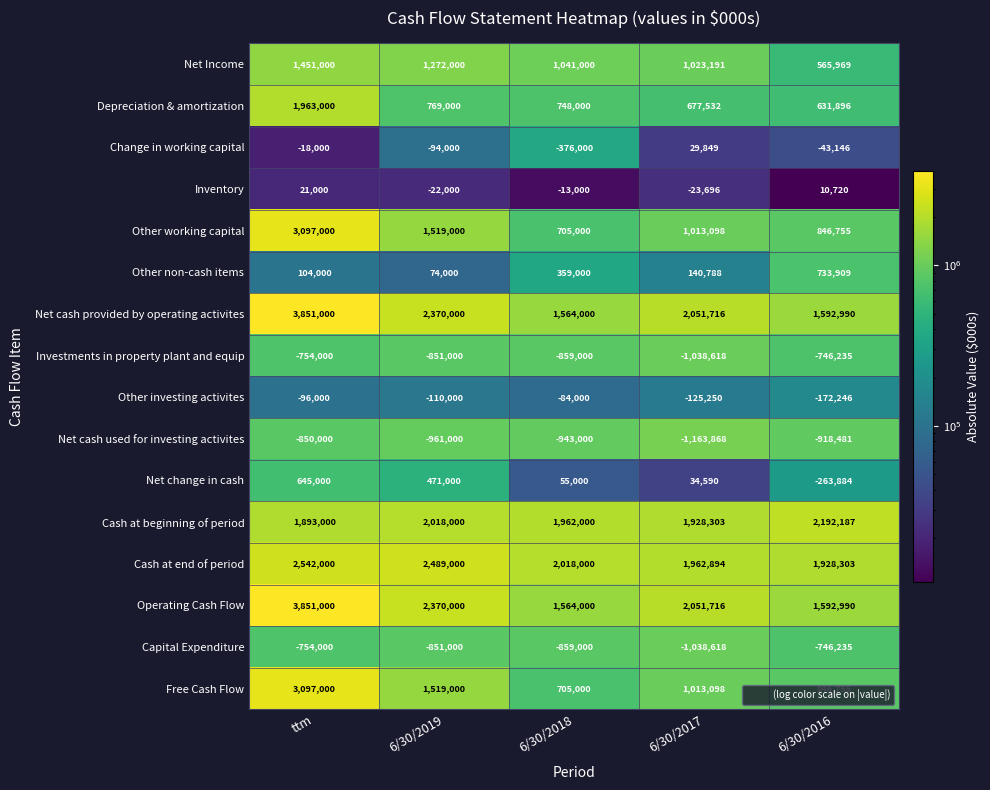

Is it true that Other working capital equals 1013098 at 6/30/2017?

True